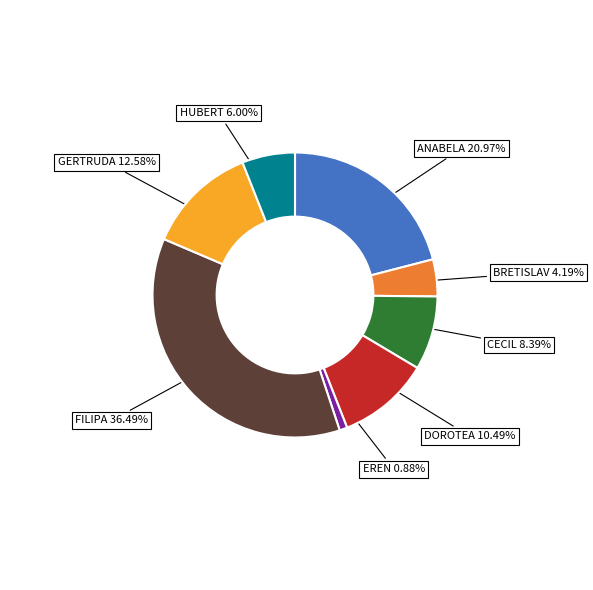

To the nearest percent, what is the difference between the largest and smallest slice percentages?

36%